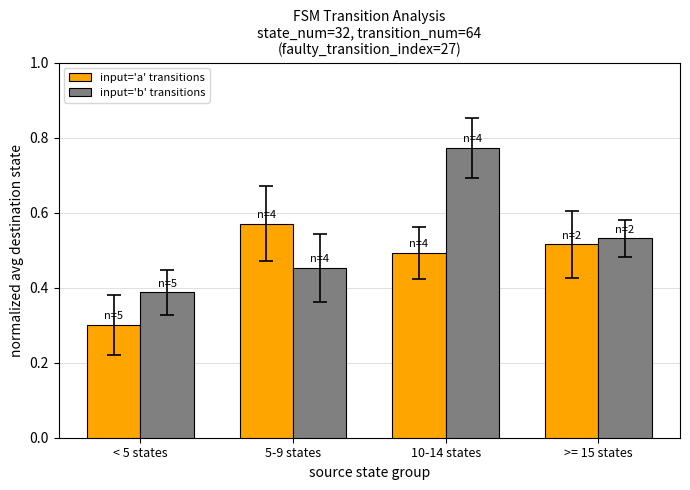

What is the difference between the maximum and minimum values in the input='a' transitions series?

0.3